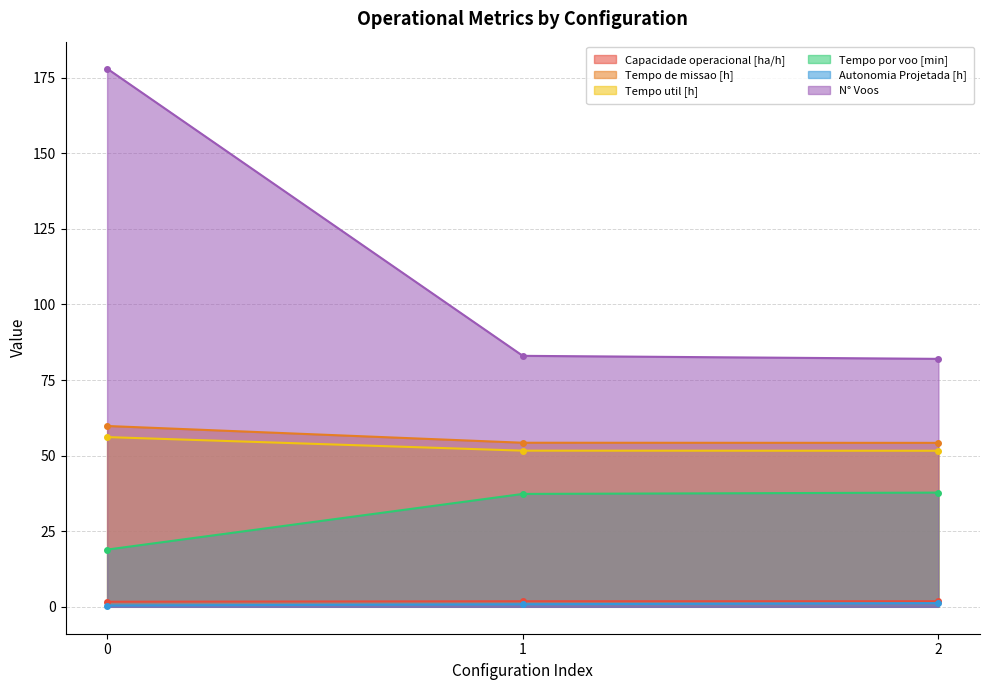

How many values in the Tempo por voo [min] series exceed 37?

2